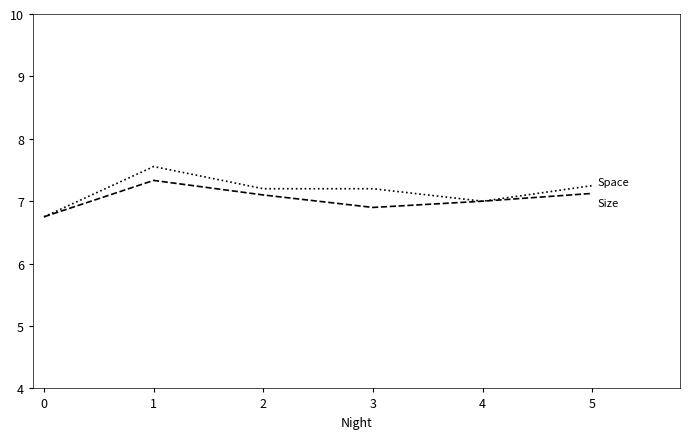

What is the greatest value displayed?

7.6